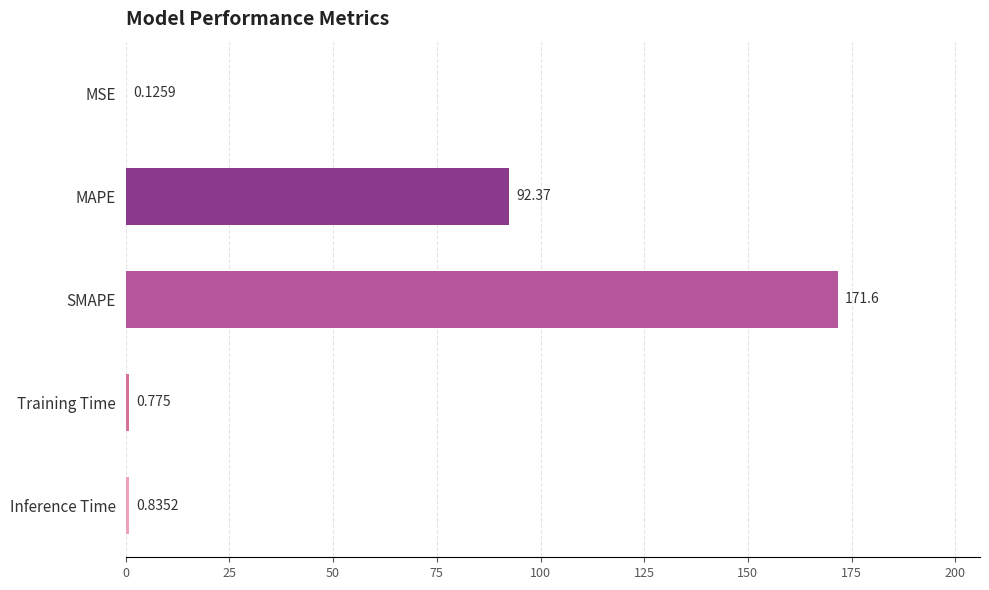

Are the bars horizontal?

Yes